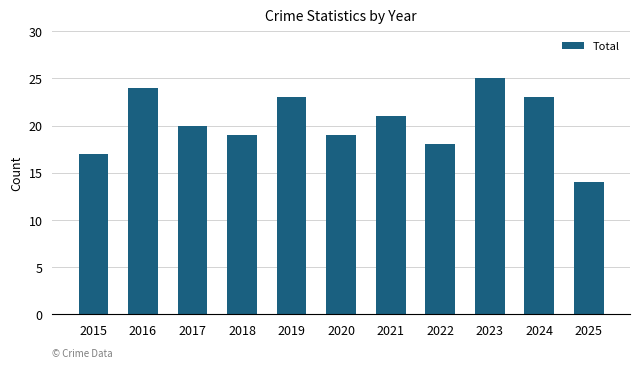

What is the average value?

20